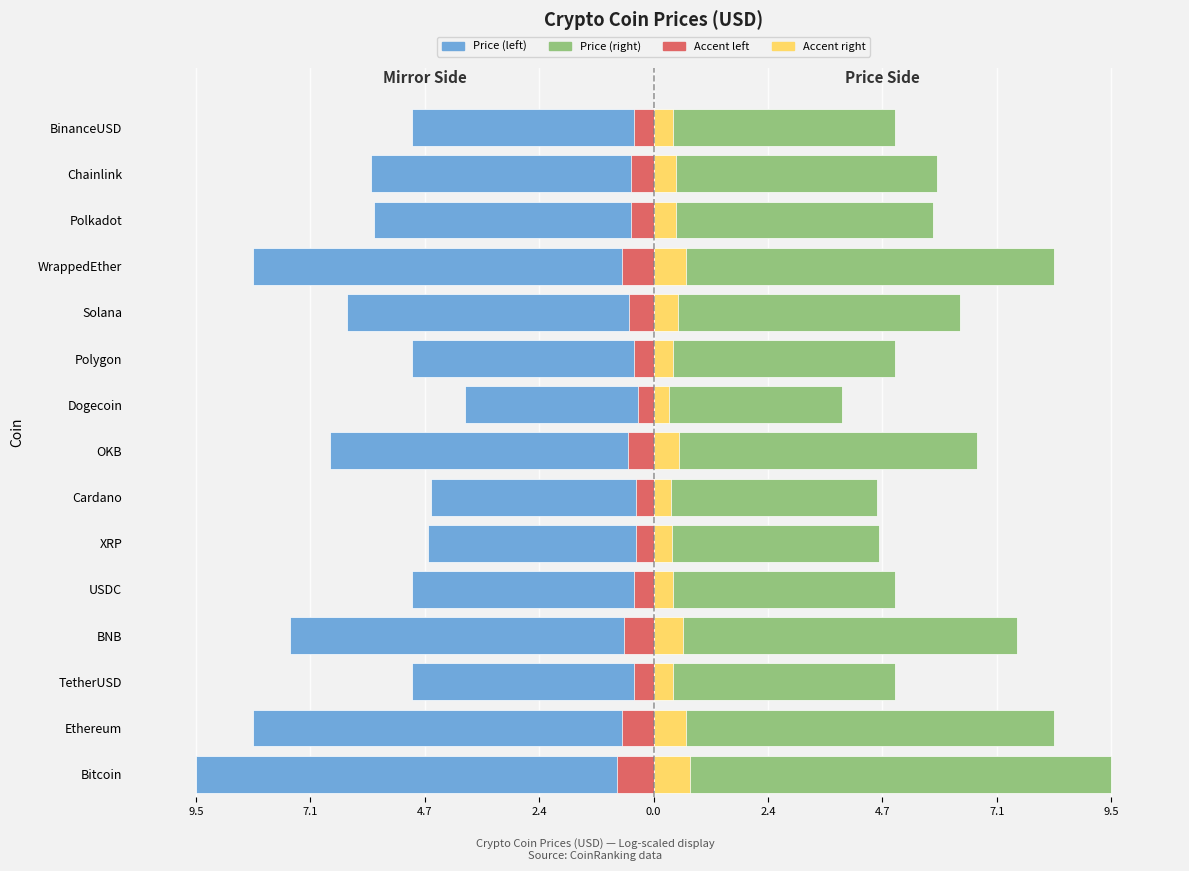

The Accent right series shows 0.5 at OKB. True or false?

True